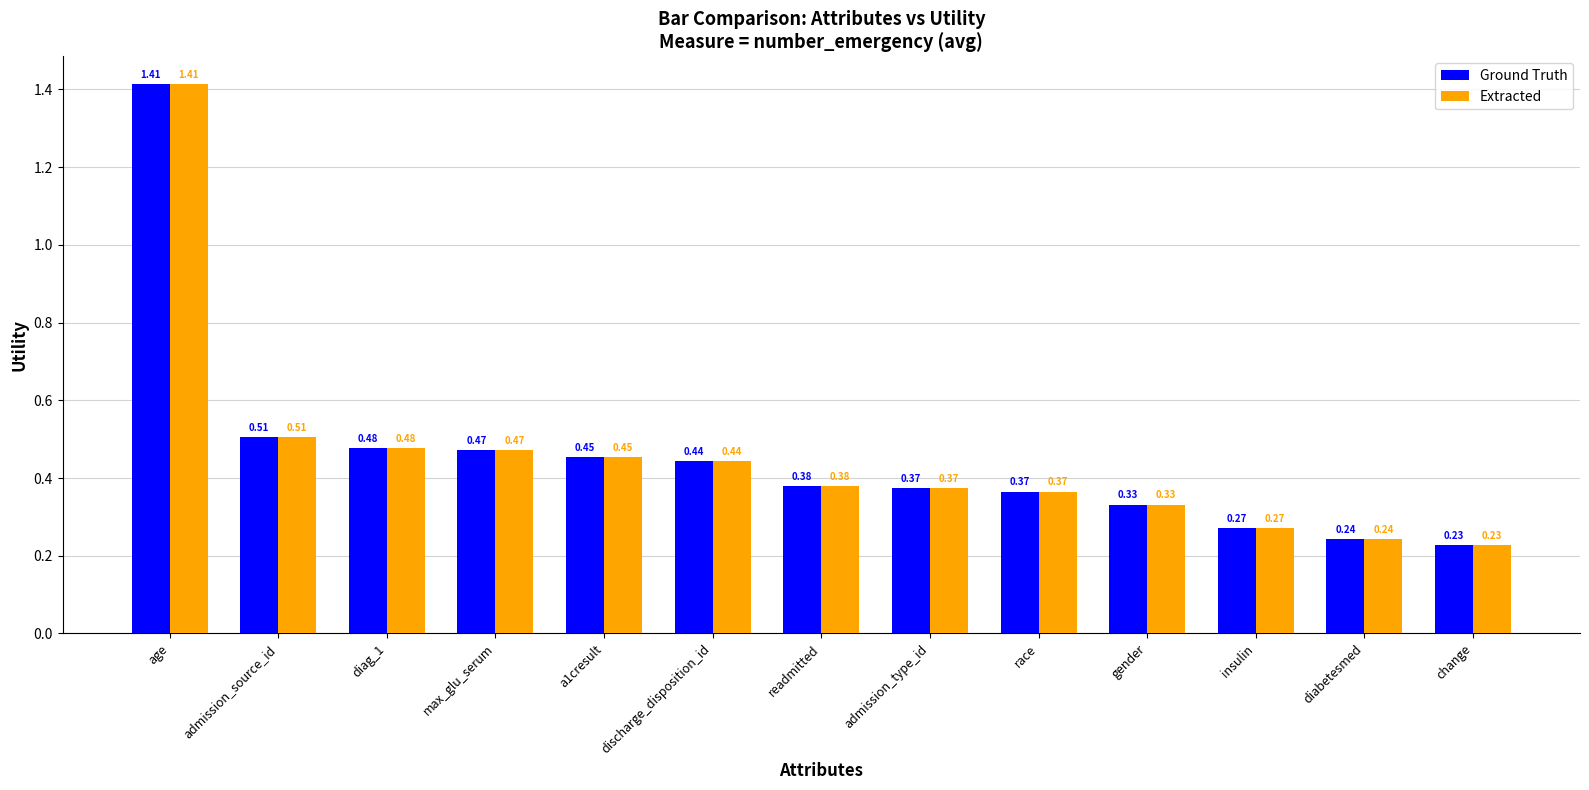

What is the total value across all series at discharge_disposition_id?

0.9